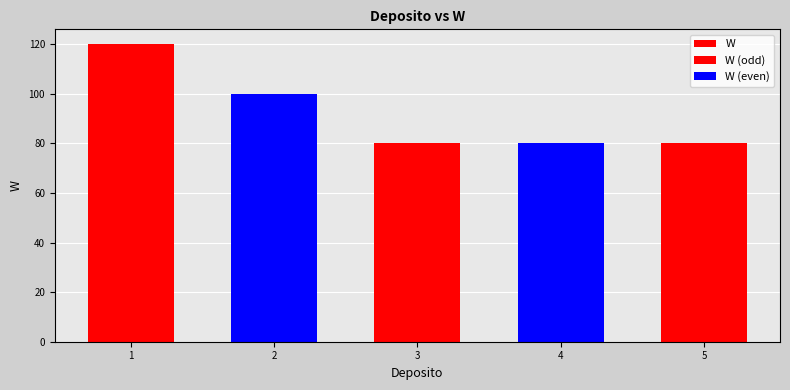

Count the number of values greater than 80.

2